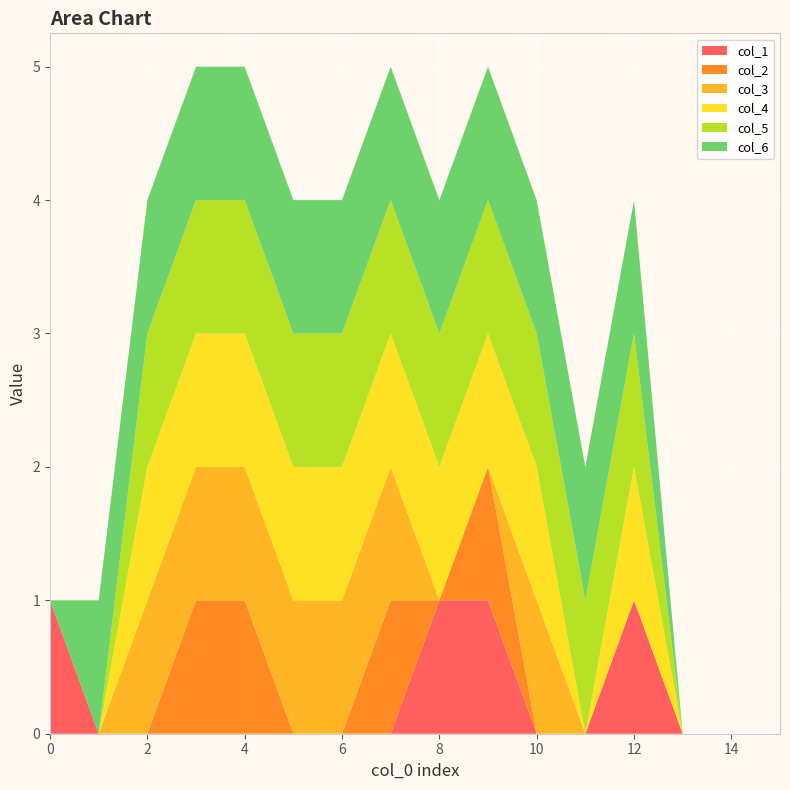

Reading left to right, list all the values displayed in this chart.

col_1: 1	0	0	0	0	0	0	0	1	1	0	0	1	0	0	0
col_2: 0	0	0	1	1	0	0	1	0	1	0	0	0	0	0	0
col_3: 0	0	1	1	1	1	1	1	0	0	1	0	0	0	0	0
col_4: 0	0	1	1	1	1	1	1	1	1	1	0	1	0	0	0
col_5: 0	0	1	1	1	1	1	1	1	1	1	1	1	0	0	0
col_6: 0	1	1	1	1	1	1	1	1	1	1	1	1	0	0	0